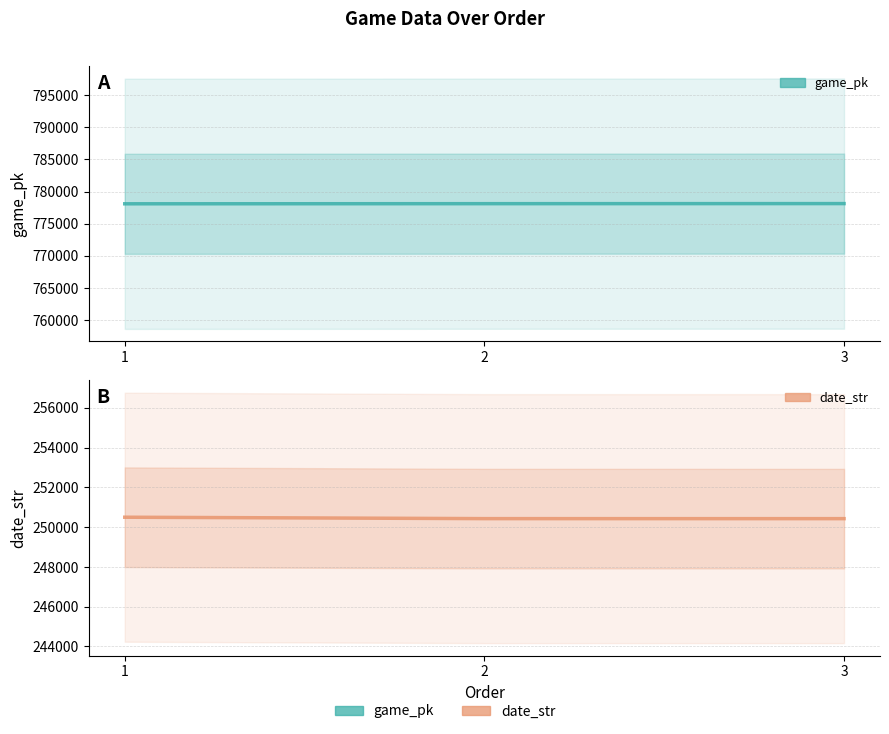

How many distinct data groups are displayed?

2